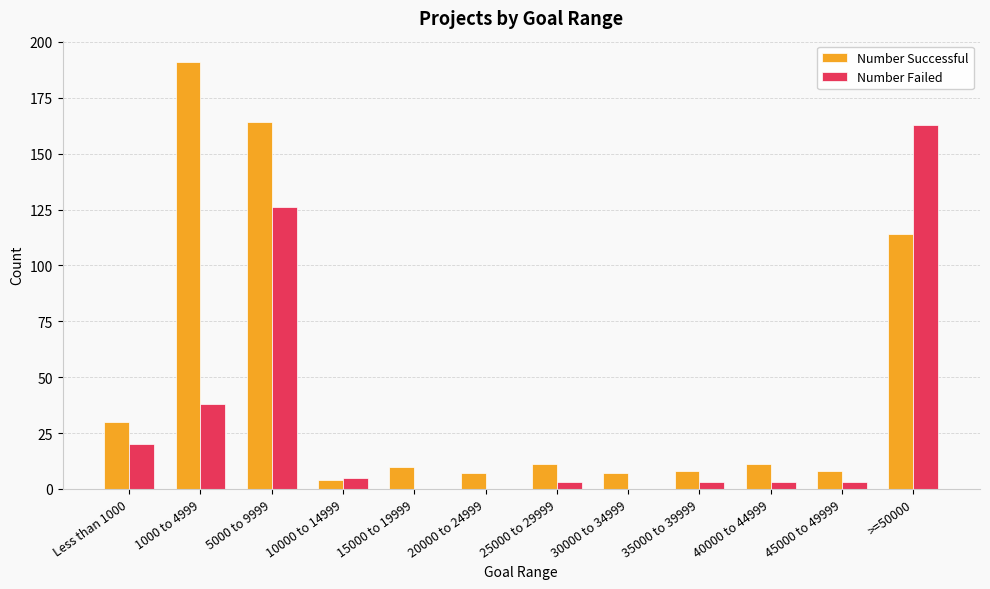

Reading left to right, extract all data points from this chart.

Number Successful: Less than 1000=30	1000 to 4999=191	5000 to 9999=164	10000 to 14999=4	15000 to 19999=10	20000 to 24999=7	25000 to 29999=11	30000 to 34999=7	35000 to 39999=8	40000 to 44999=11	45000 to 49999=8	>=50000=114
Number Failed: Less than 1000=20	1000 to 4999=38	5000 to 9999=126	10000 to 14999=5	15000 to 19999=0	20000 to 24999=0	25000 to 29999=3	30000 to 34999=0	35000 to 39999=3	40000 to 44999=3	45000 to 49999=3	>=50000=163